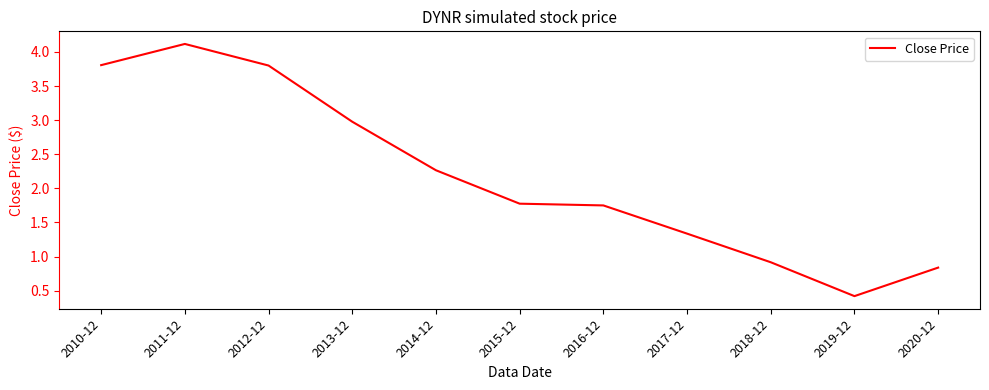

At which label does the data first exceed 1?

2010-12